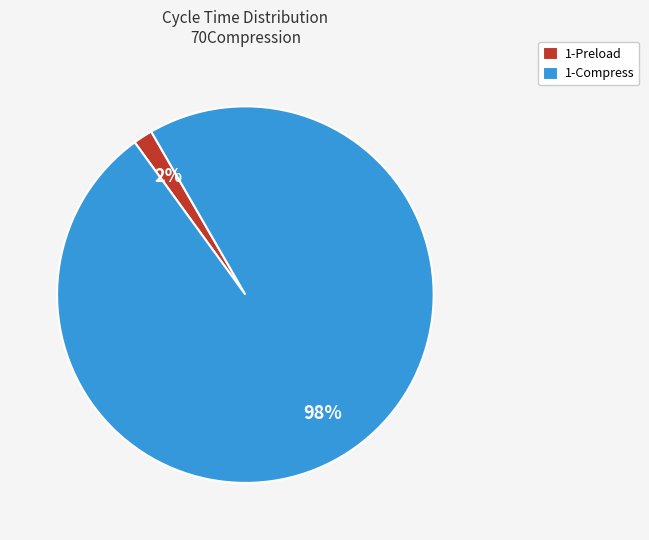

Count the number of slices in the pie.

2